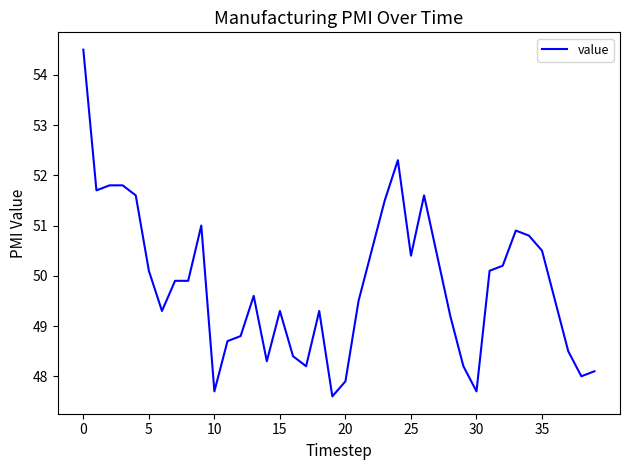

What is the minimum value shown in the chart?

47.6